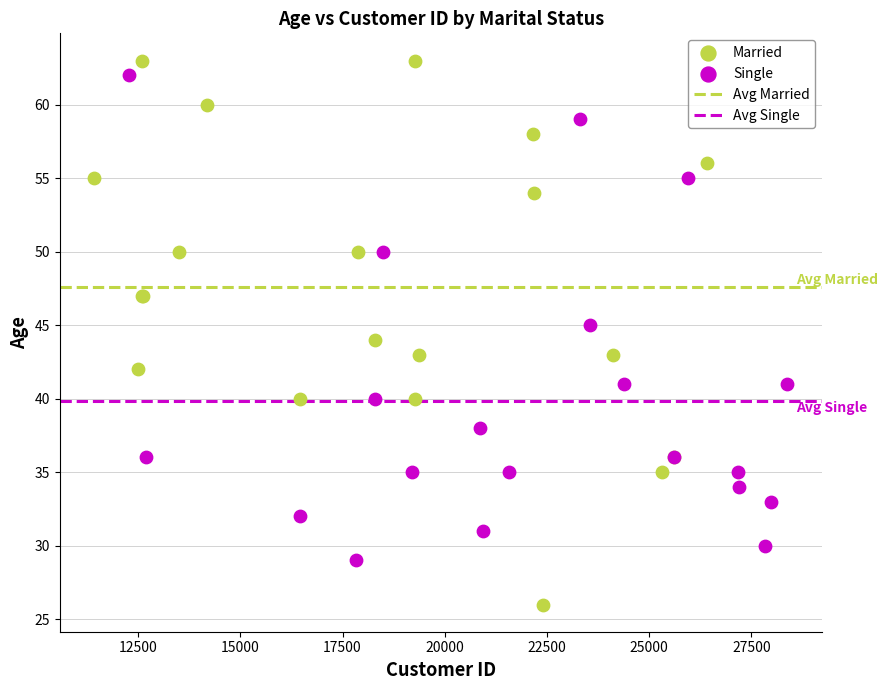

Which series has the largest Y range (max minus min)?

Married